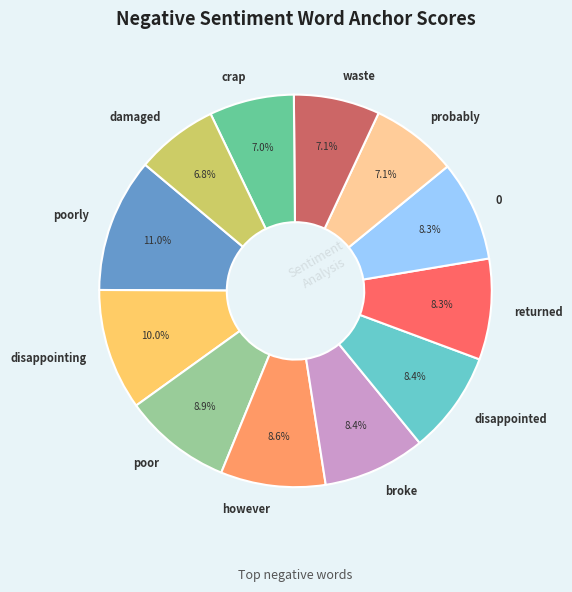

The 0 slice represents 3% of the pie. True or false?

False